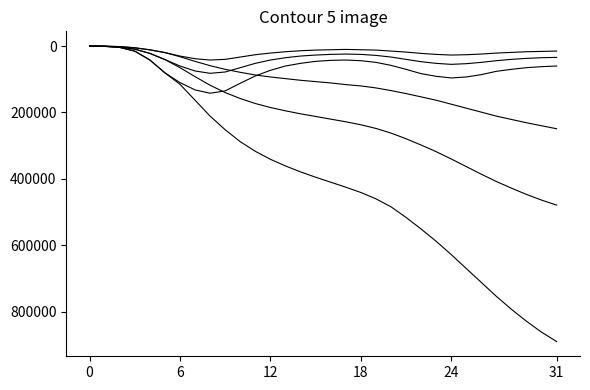

Does the chart have visible grid lines?

No